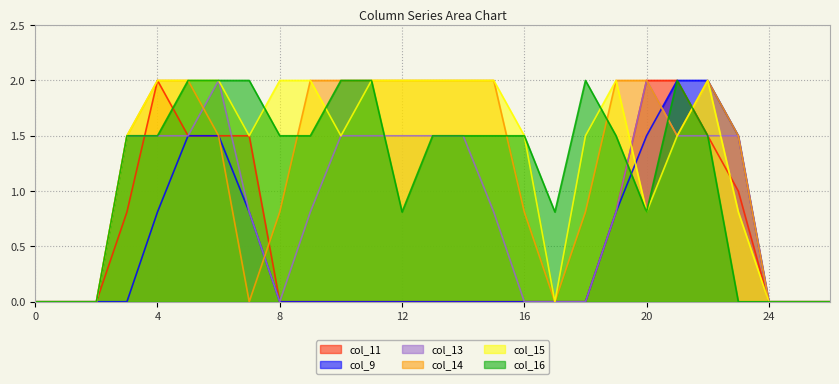

How many values in col_14 are above zero?

19